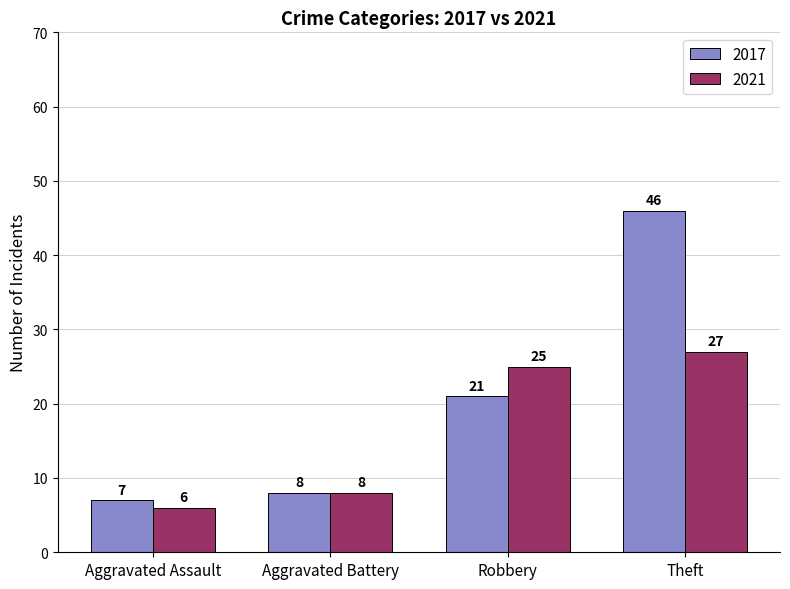

What is the maximum value shown in the chart?

46